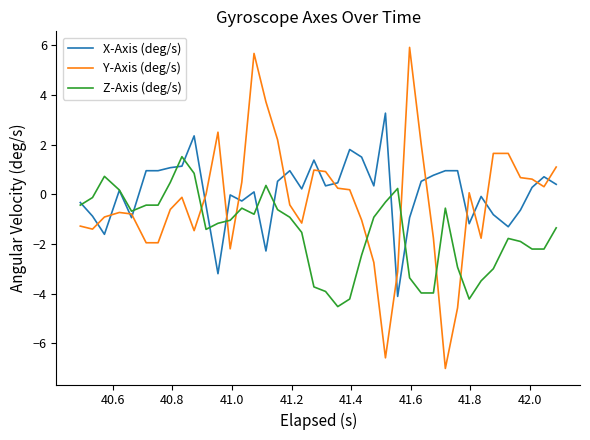

Which series ends up on top after the final intersection of X-Axis (deg/s) and Y-Axis (deg/s)?

Y-Axis (deg/s)